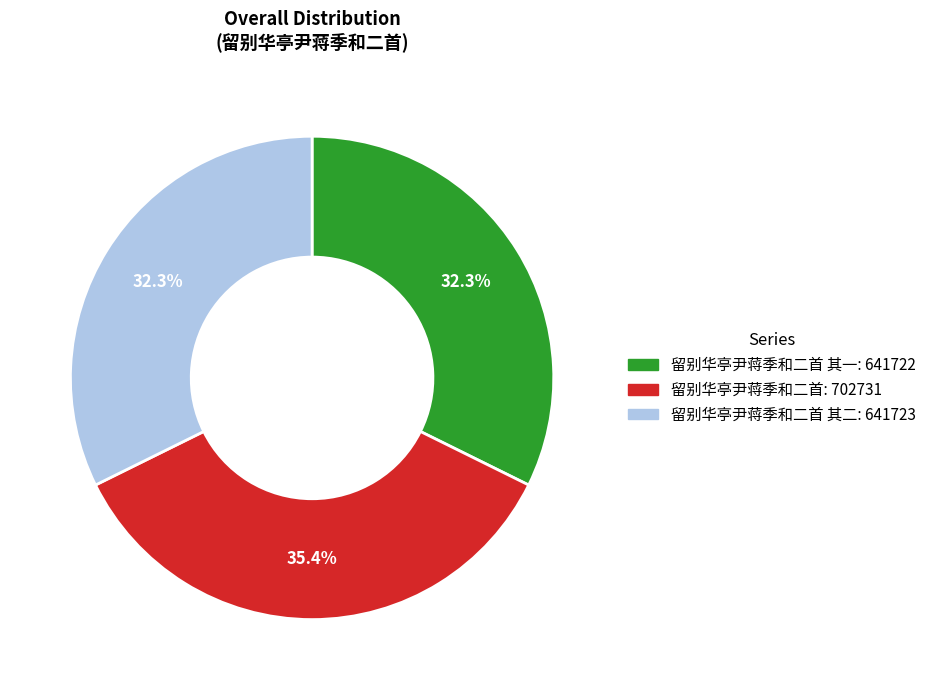

To the nearest percent, what is the difference between the largest and smallest slice percentages?

3%